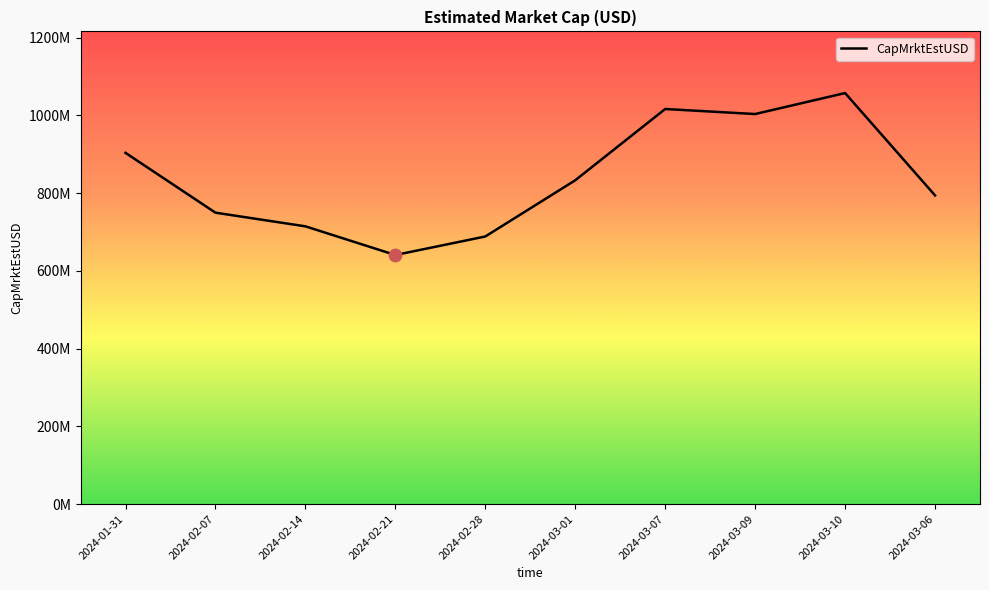

Approximately how many times larger is the value at 2024-03-10 compared to 2024-03-06?

1.3